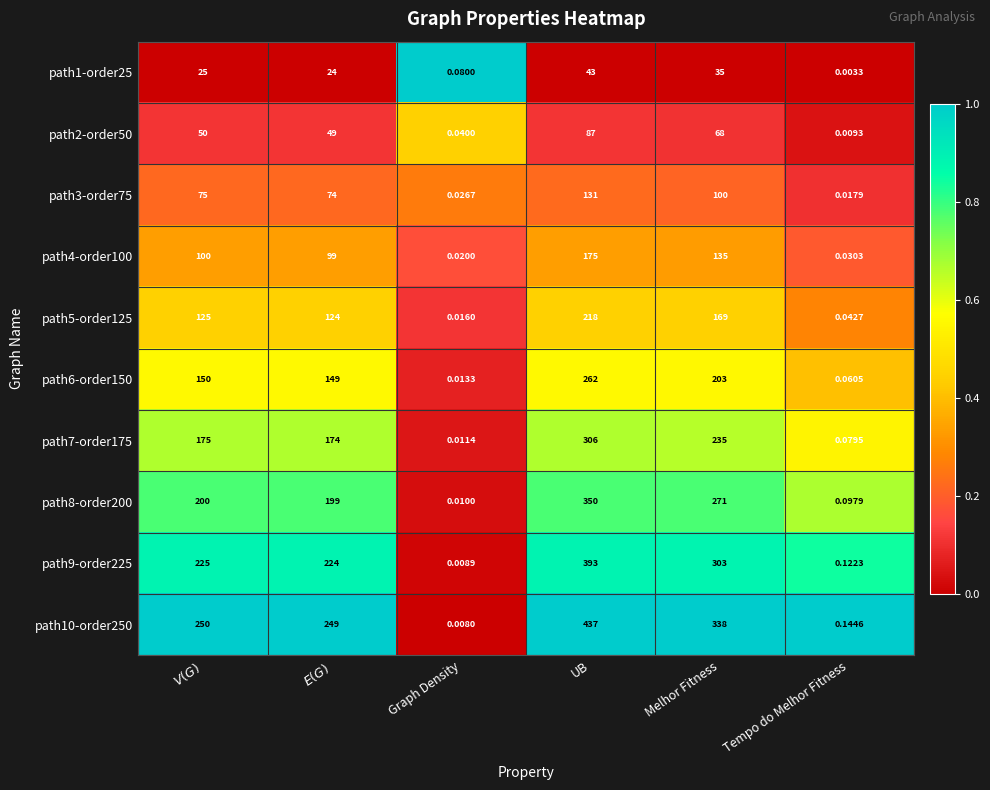

Which category has the lowest value across all series?

Tempo do Melhor Fitness